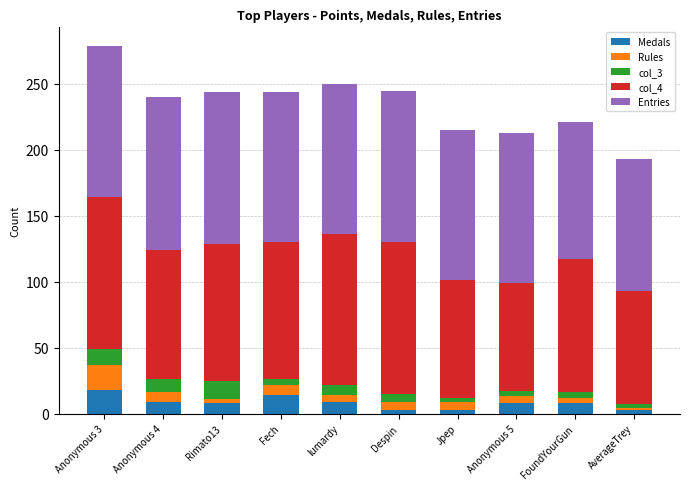

How many values in the Medals series are below 8?

3